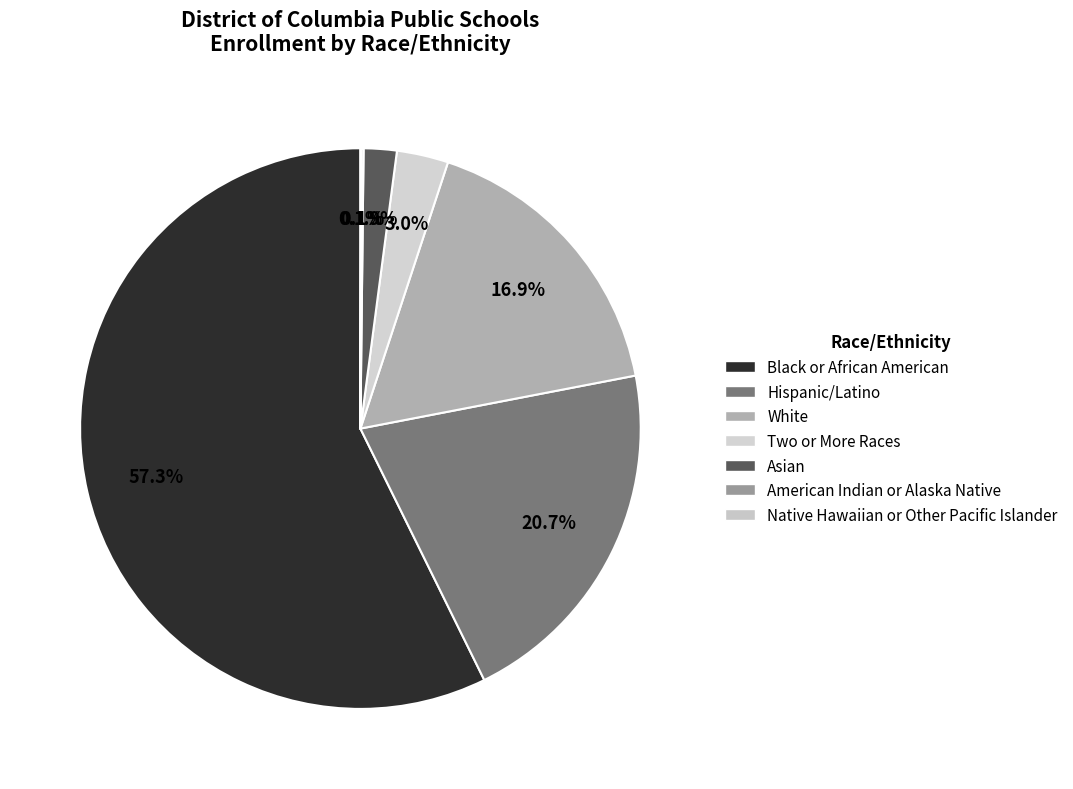

Does Black or African American account for over 50% of the chart?

Yes